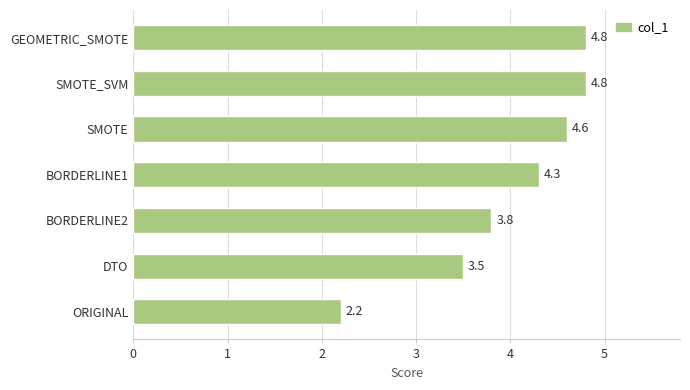

Which has a higher value, DTO or SMOTE?

SMOTE